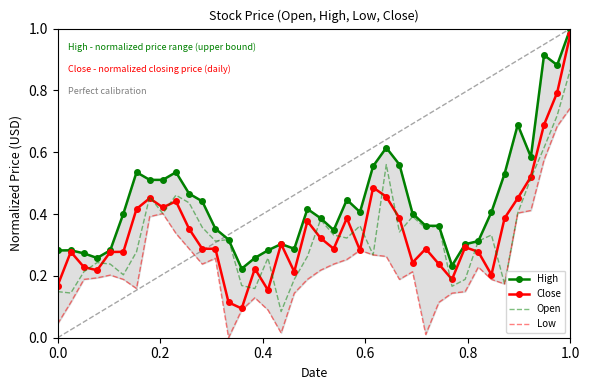

What is the highest value of the High series?

1.0